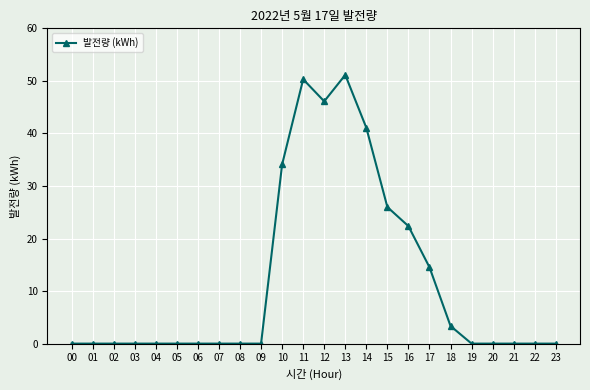

At which label is the value closest to 25?

15